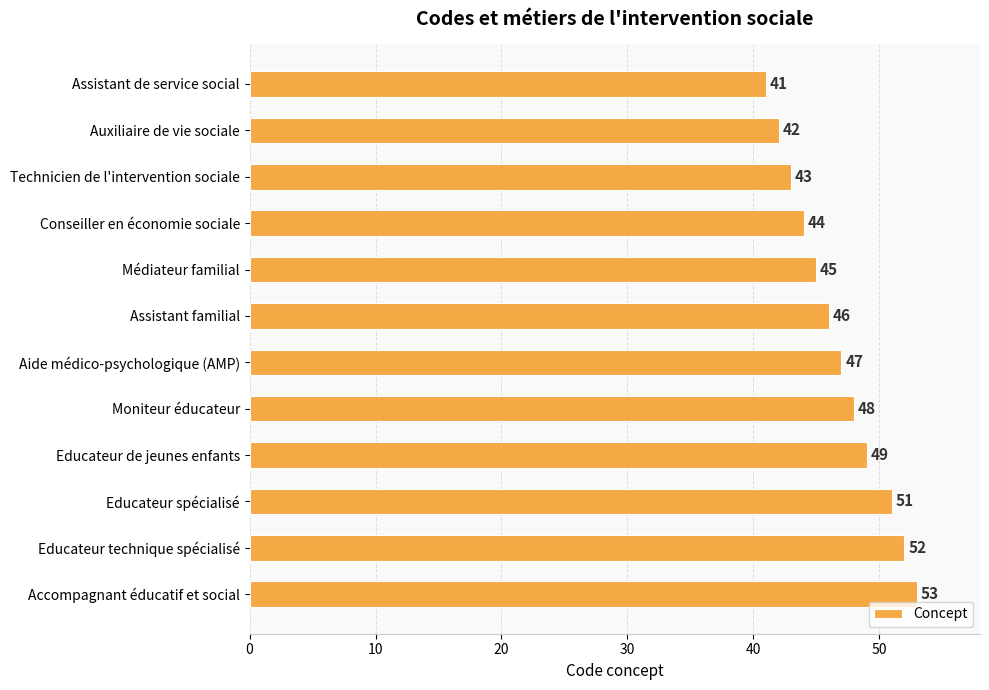

What value does the data have at Educateur de jeunes enfants?

49